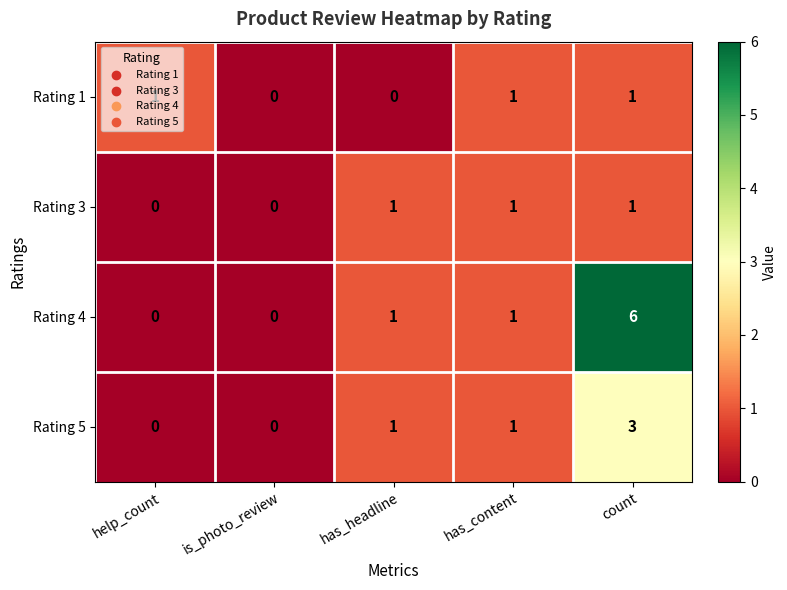

What is the sum of all Rating 3 values?

3